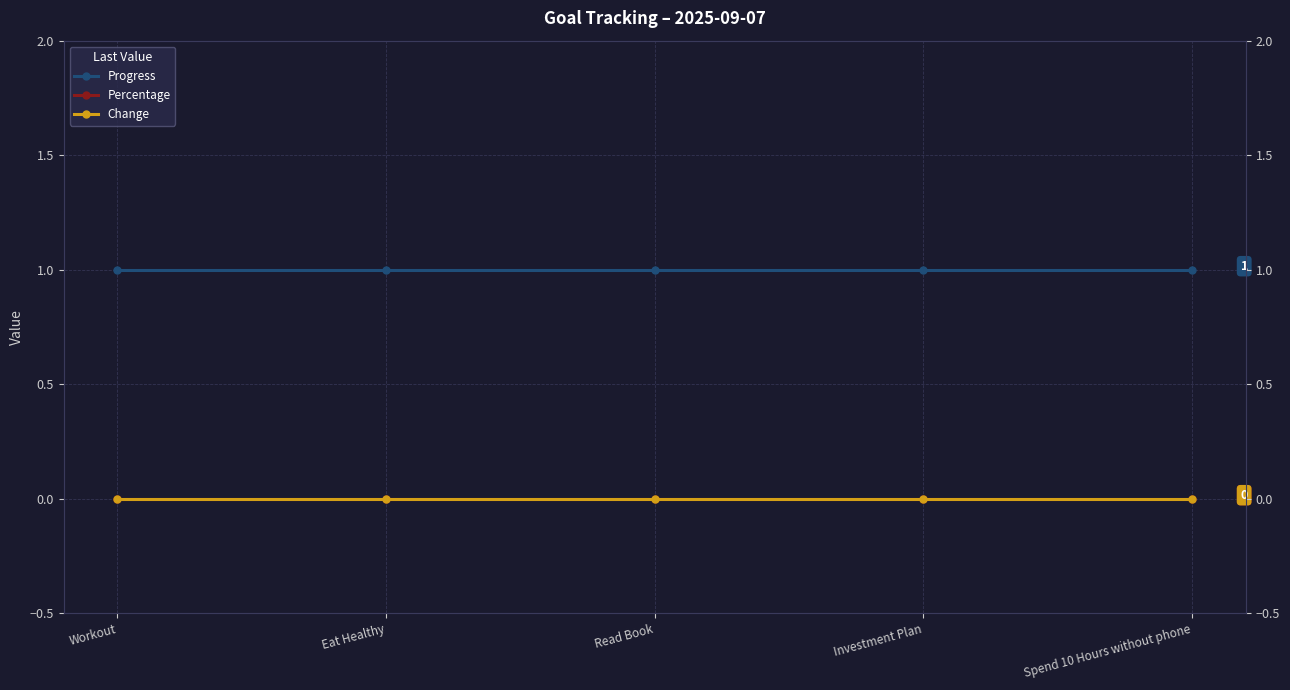

What are all the series names shown in the legend?

Progress, Percentage, Change